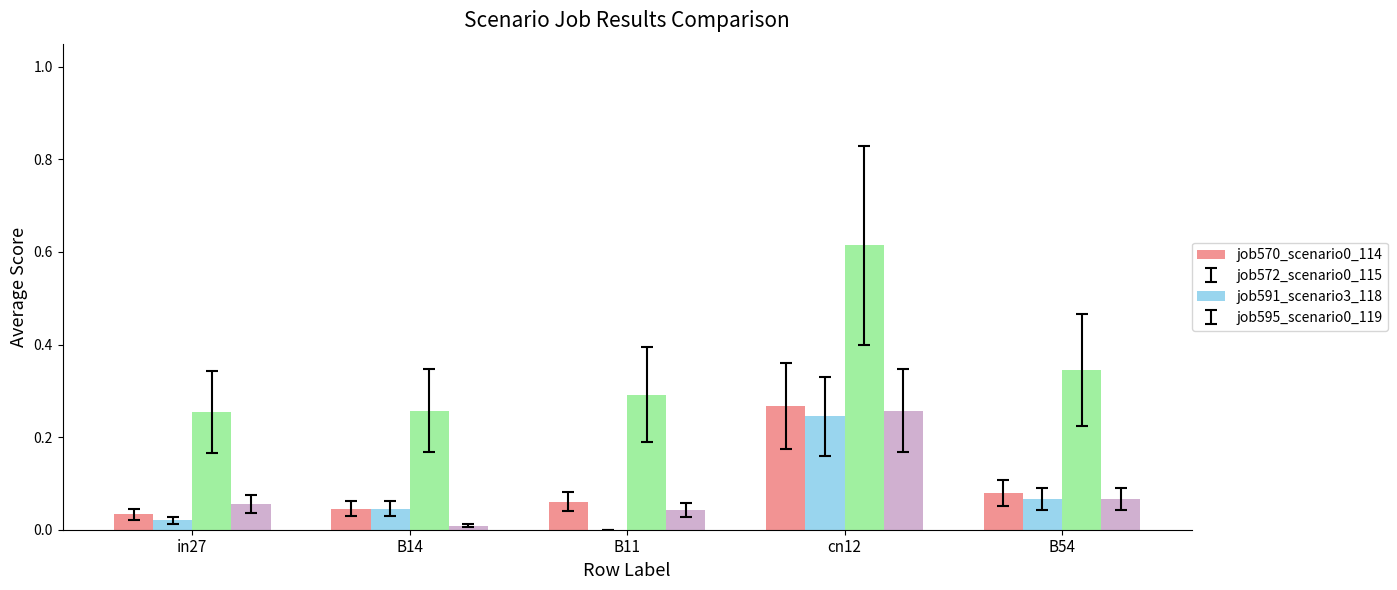

What is the total value across all series at in27?

0.4